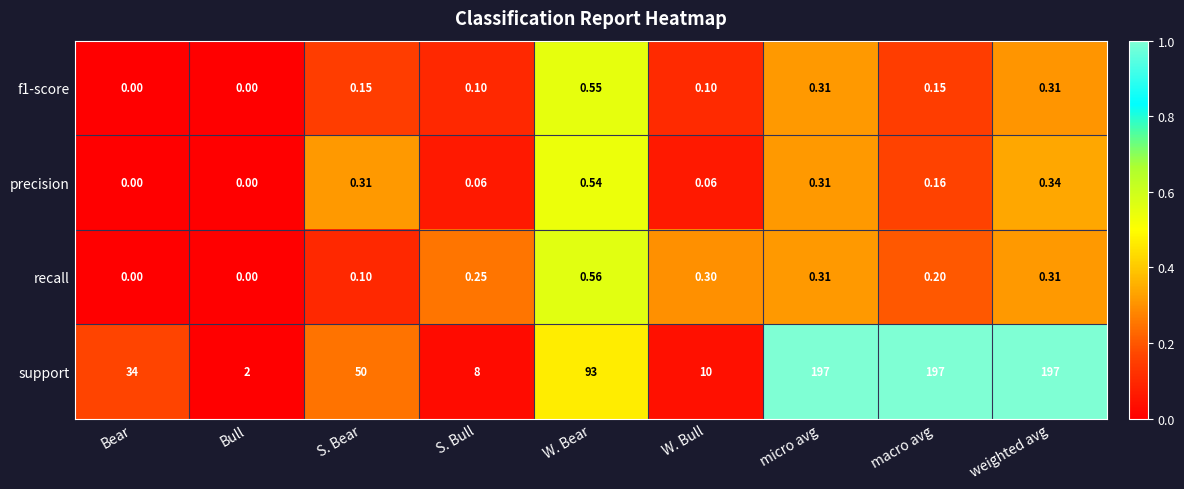

Which category has the highest value in the recall series?

W. Bear